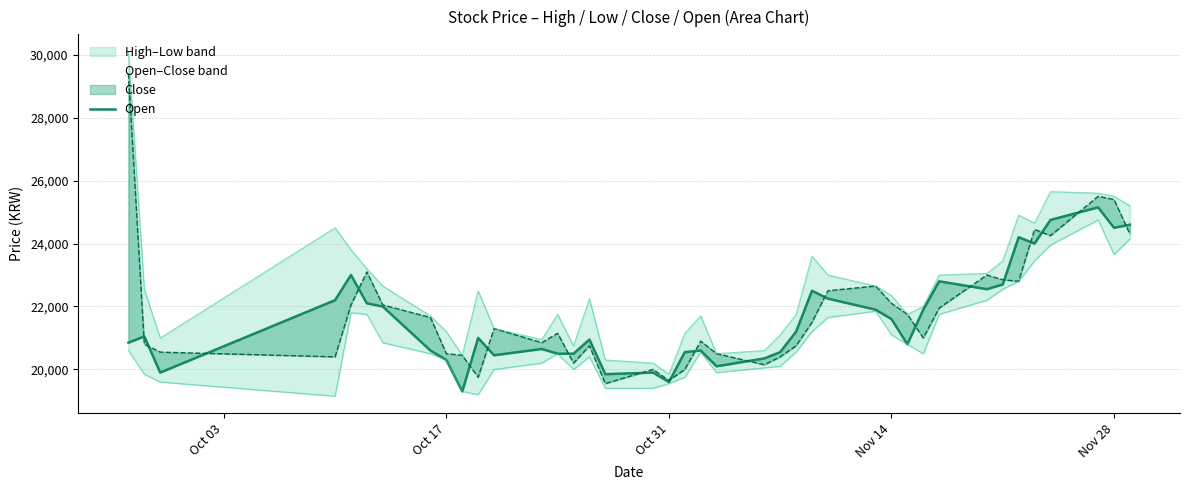

At how many categories does at least one series exceed 27201?

1